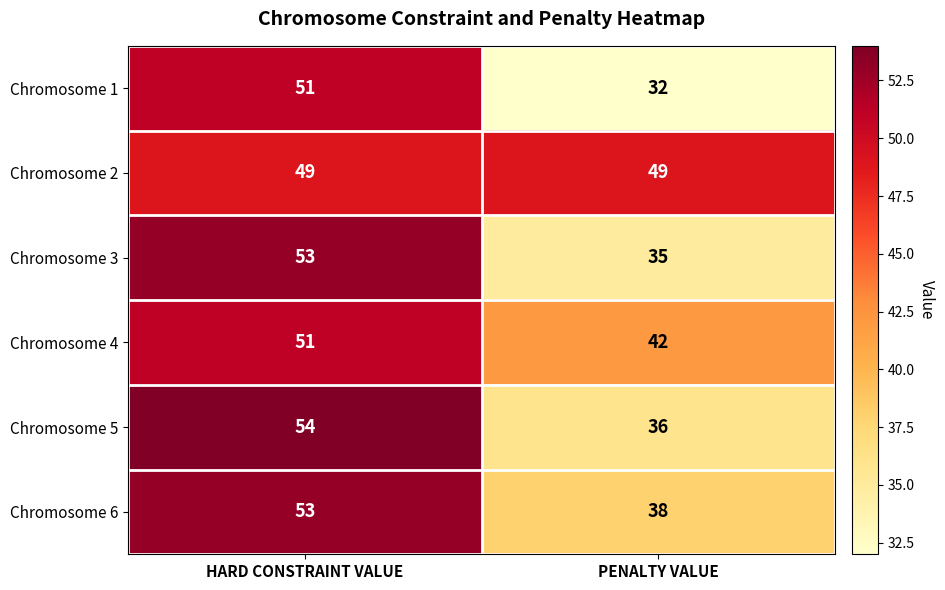

What is the minimum value shown in the chart?

32